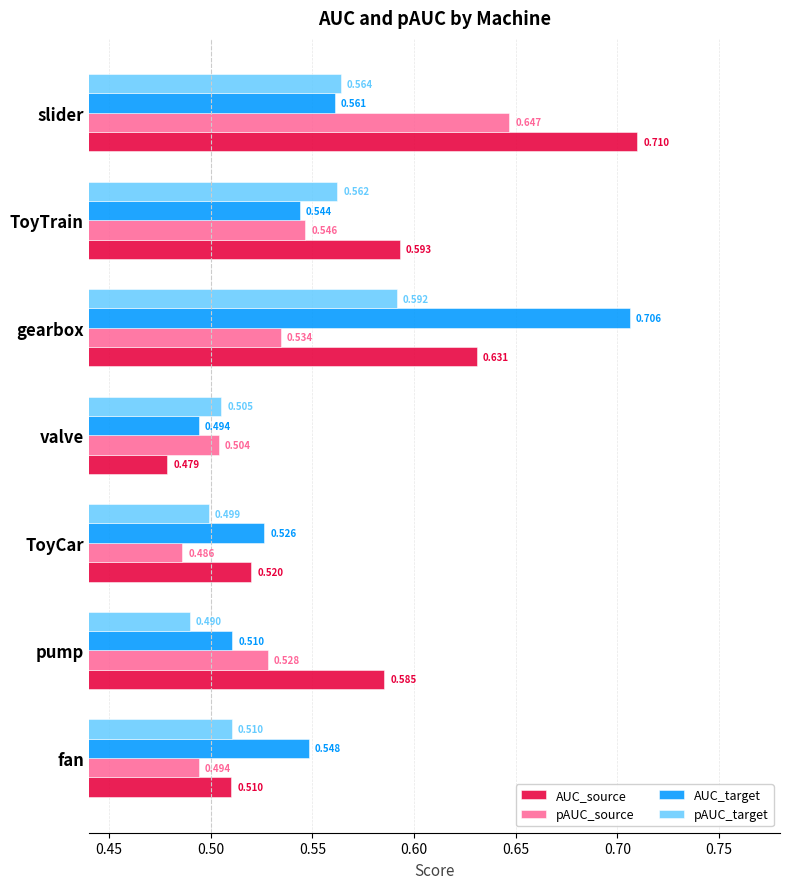

Where is AUC_source nearest to the value 0?

valve